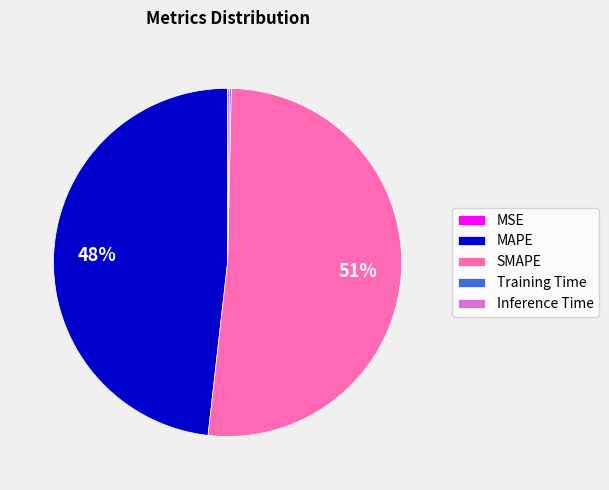

Which category accounts for the majority?

SMAPE